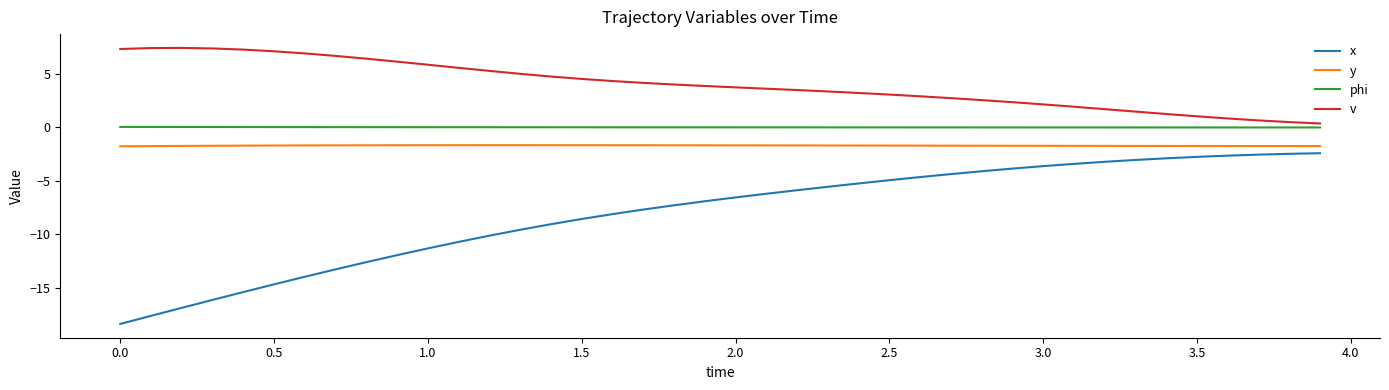

What is the minimum value for y?

-1.8